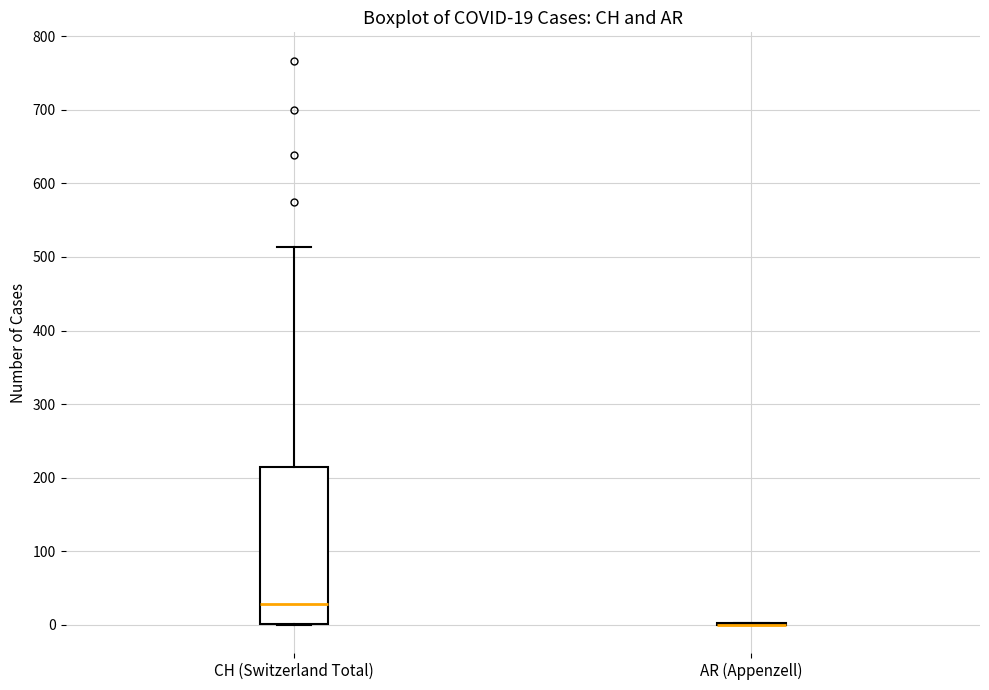

Which box is the tallest, from its lower edge to its upper edge?

CH (Switzerland Total)